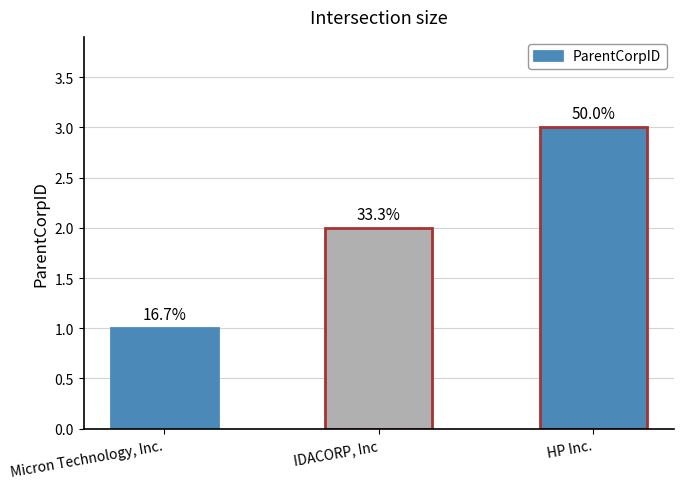

What is the difference between the values at Micron Technology, Inc. and IDACORP, Inc?

1